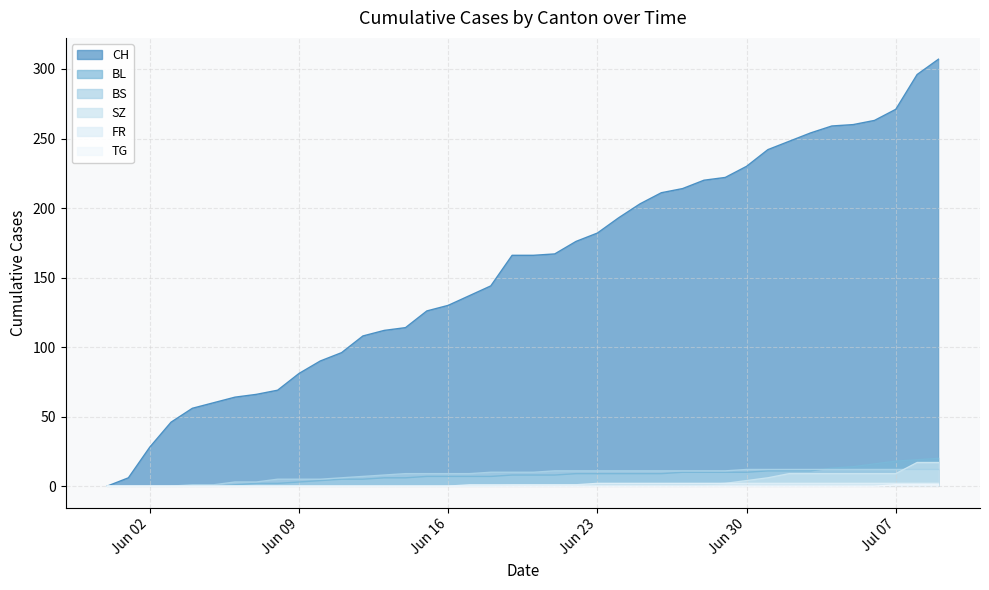

At which category does the chart reach its minimum across all series?

2020-05-31